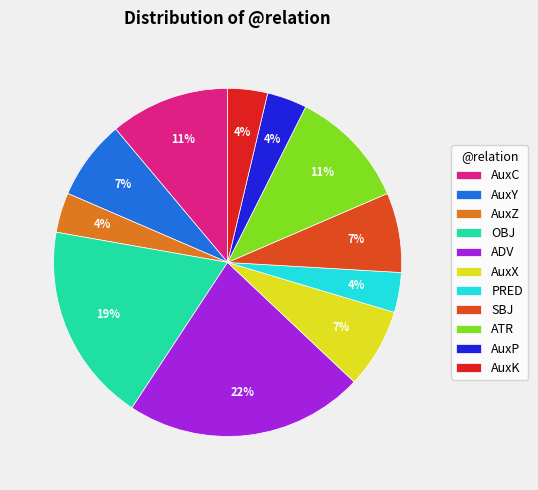

Which slice is the largest?

ADV